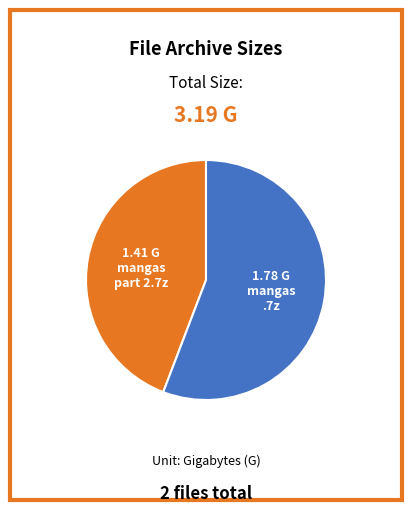

Does any single category account for the majority?

Yes